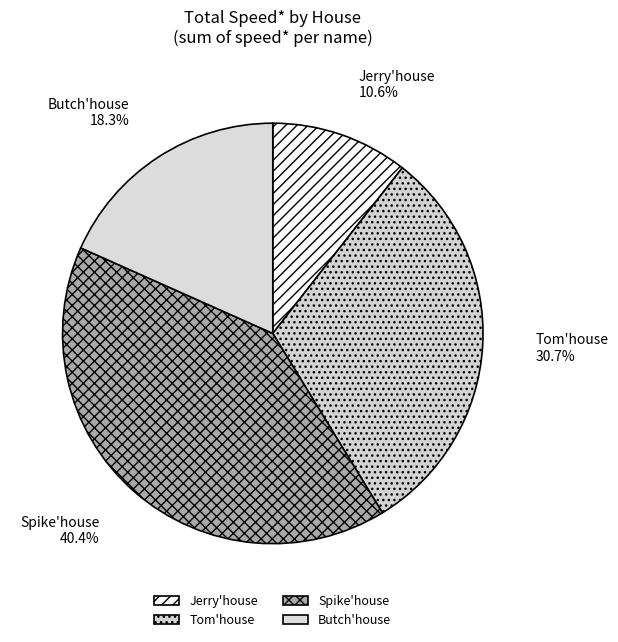

To the nearest percent, what is the difference between the largest and smallest slice percentages?

30%